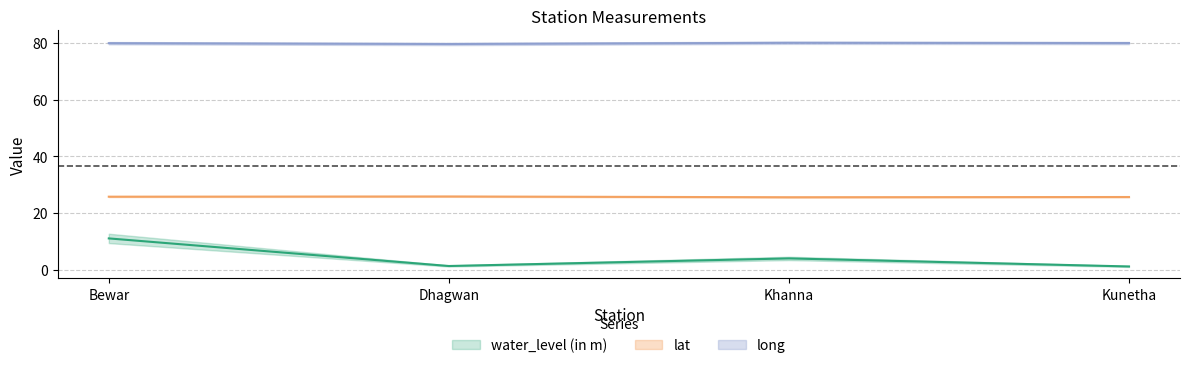

True or false: long has more than 0 interior local peaks.

True